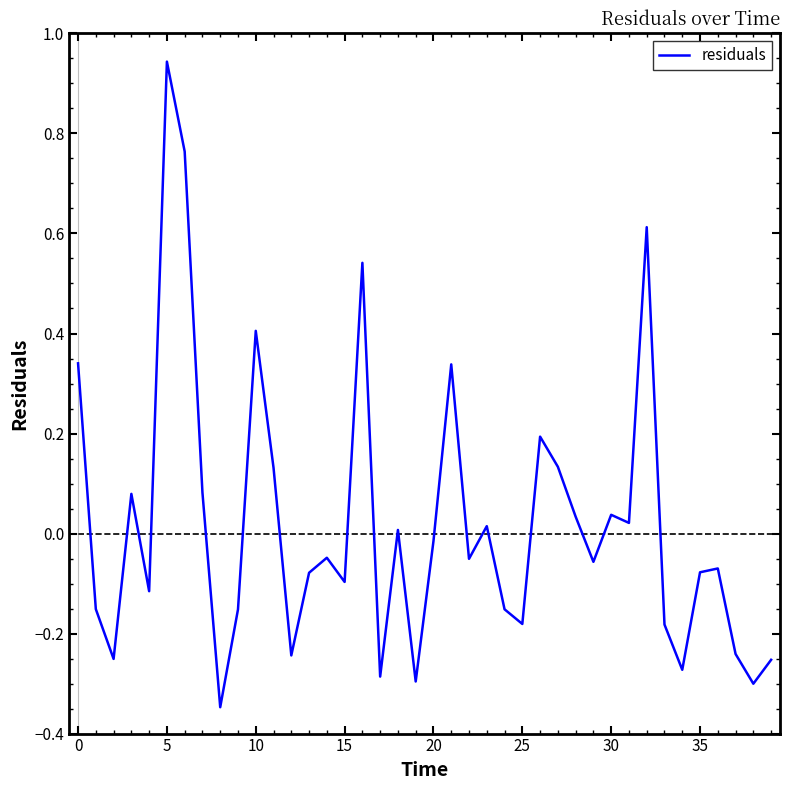

What is the difference between the second highest and second lowest values?

1.1